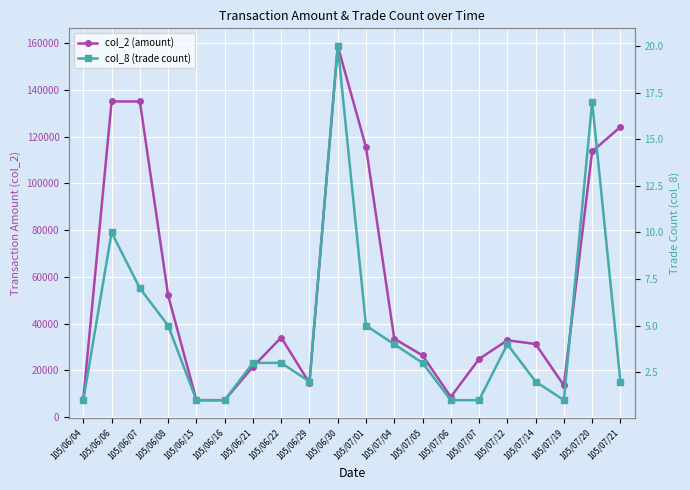

What is the greatest value displayed?

158680